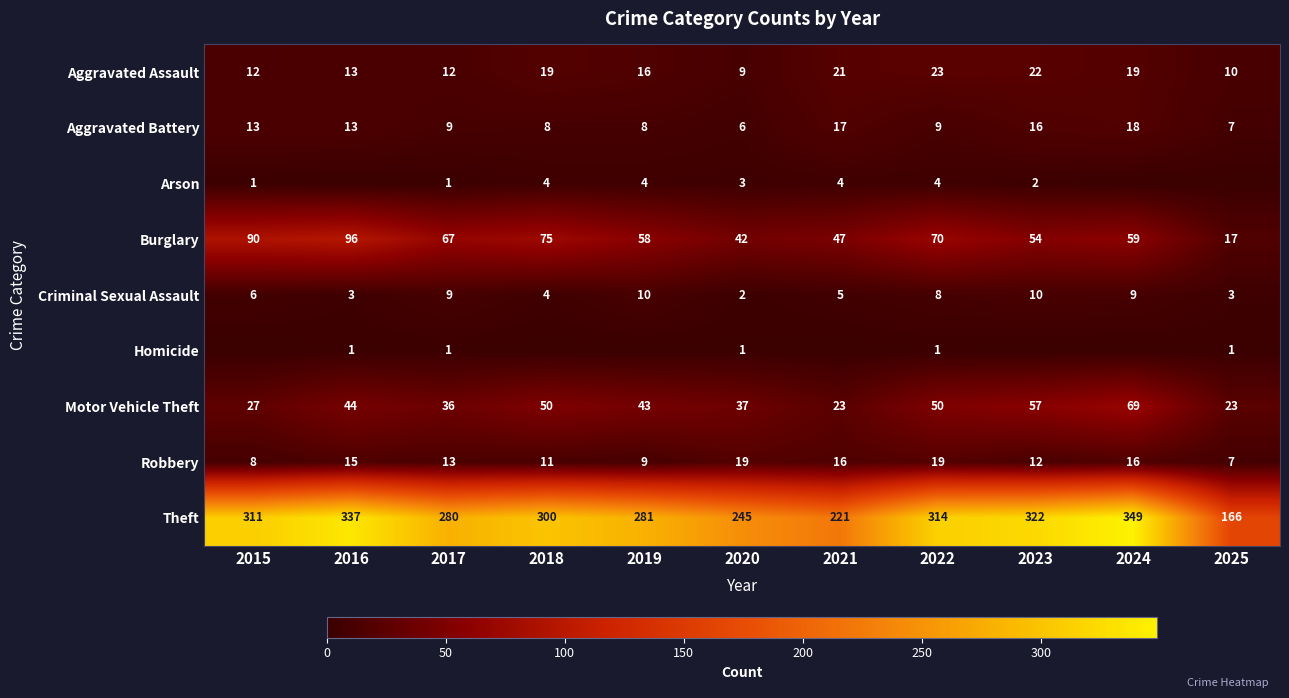

How many data points does each series have?

11